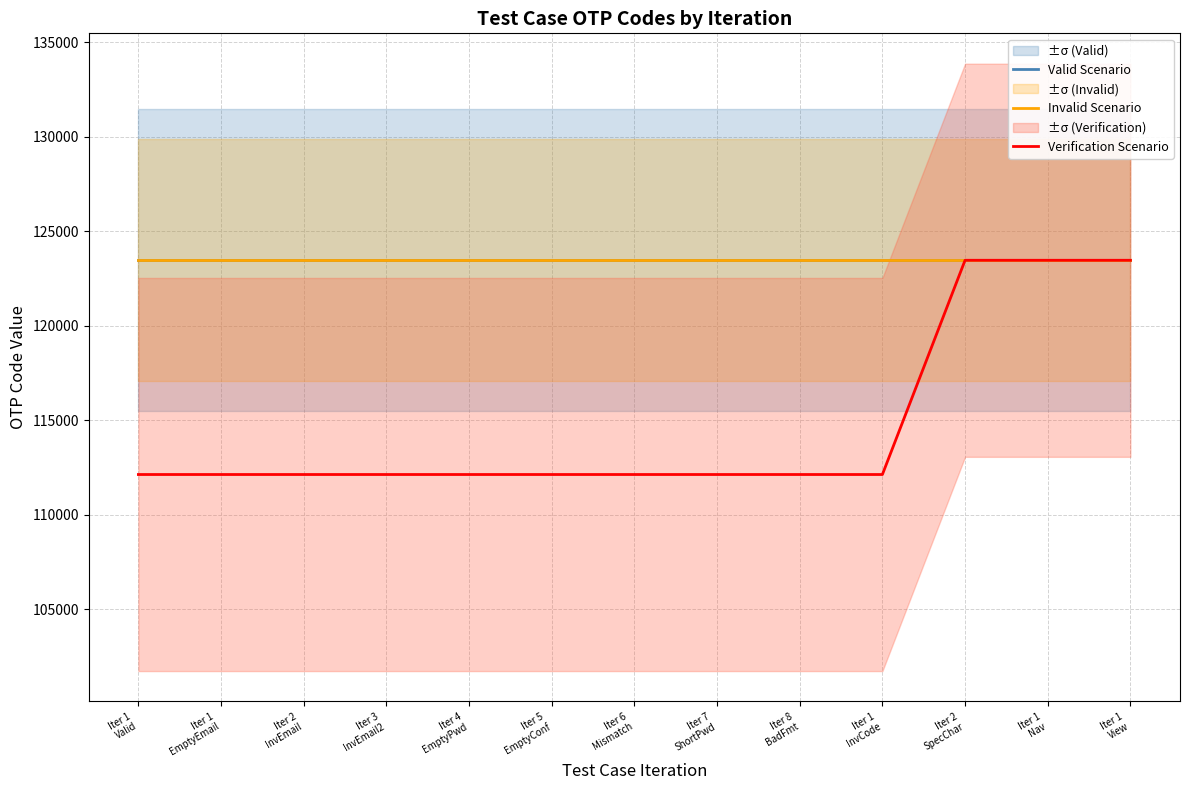

Is this an area chart (filled region under the line)?

No